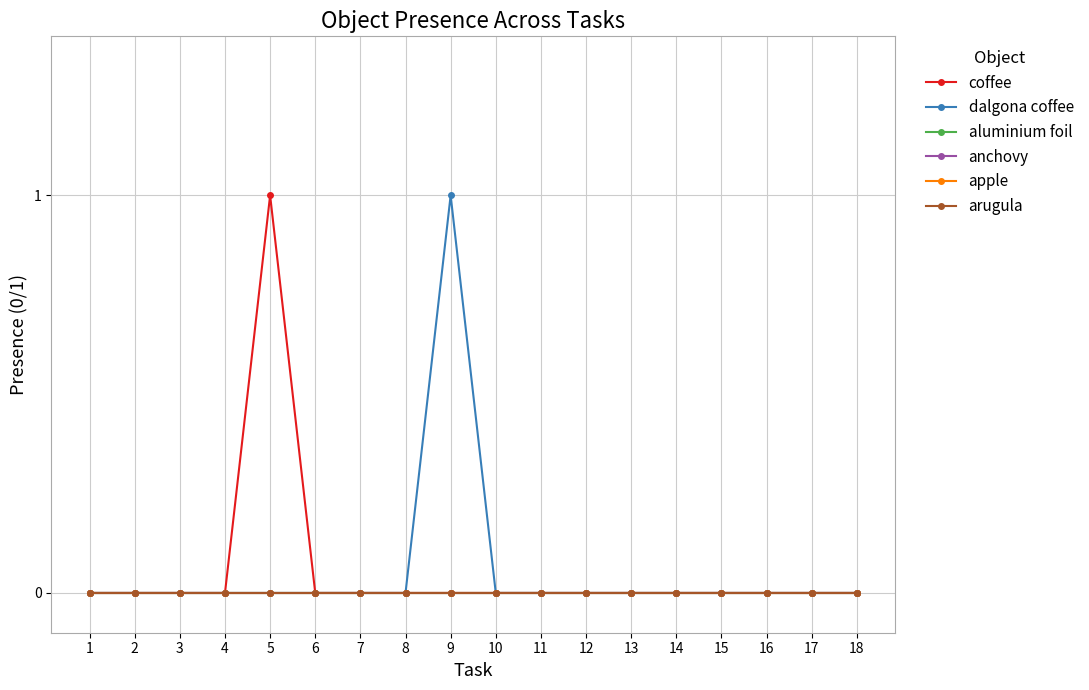

Which series has the largest total across all categories?

coffee